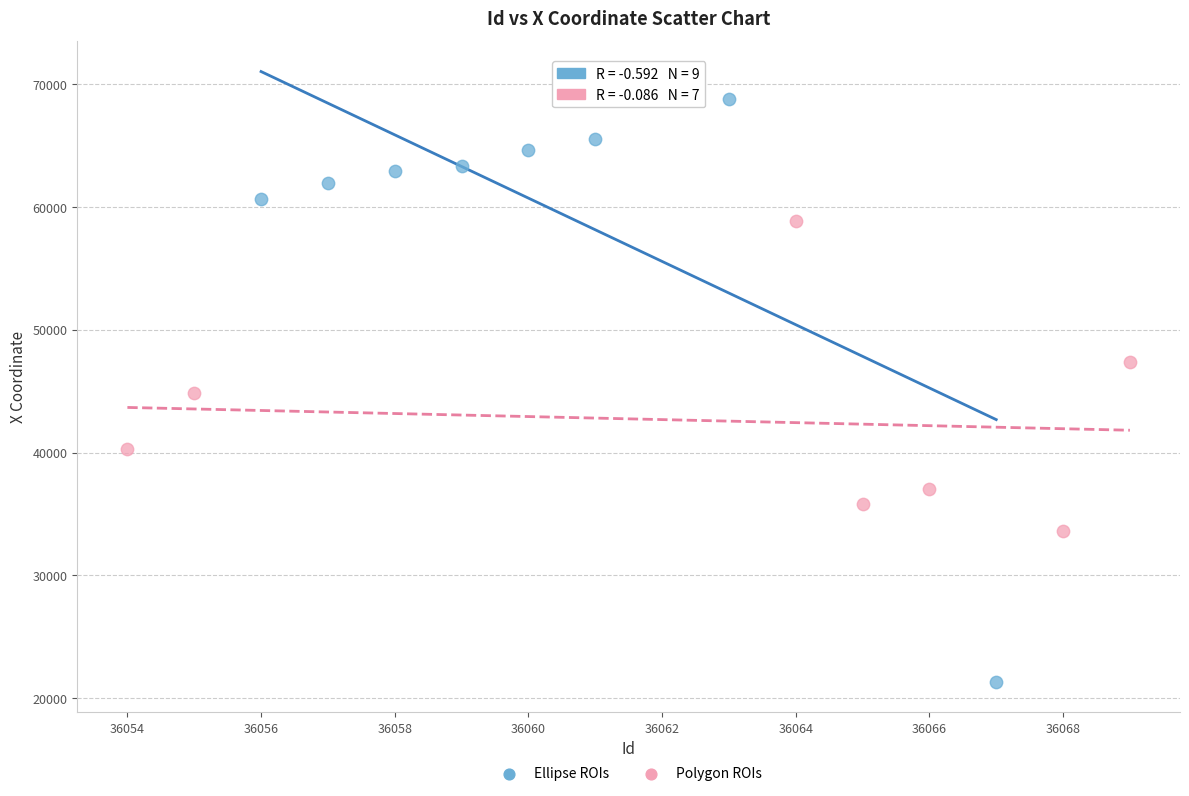

Which series reaches the minimum Y coordinate?

Ellipse ROIs